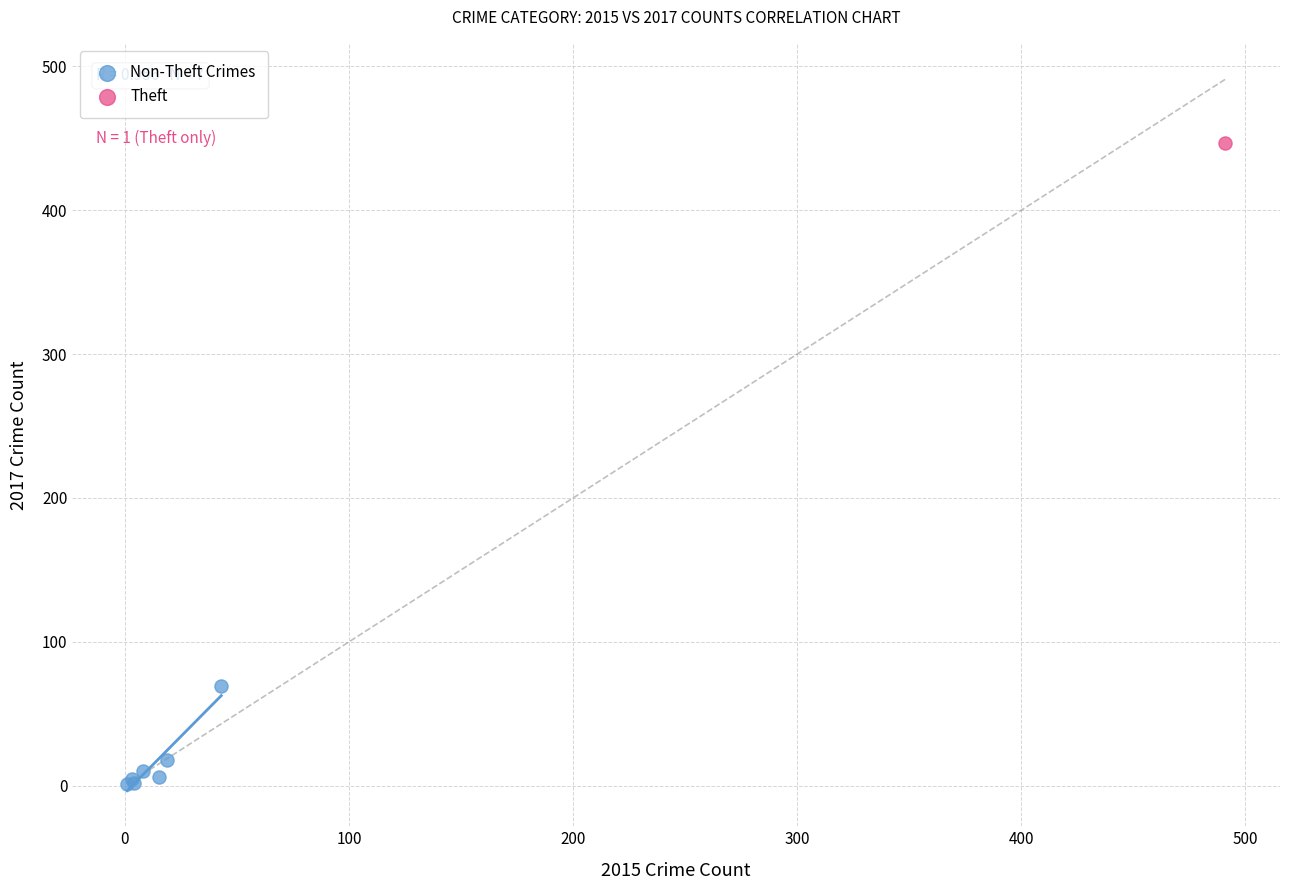

What are all the series names shown in the legend?

Non-Theft Crimes, Theft